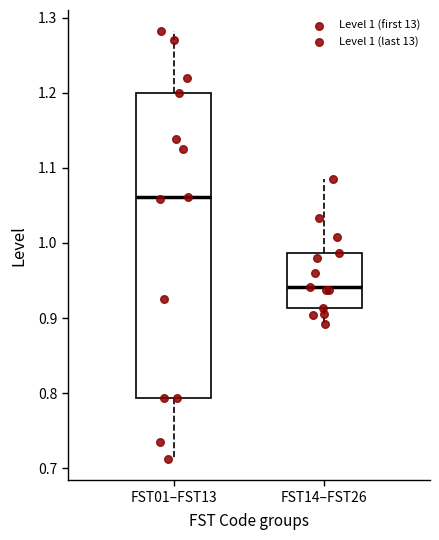

Which box is the tallest, from its lower edge to its upper edge?

FST01–FST13